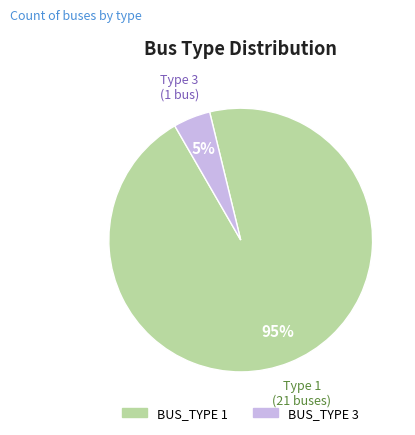

The BUS_TYPE 1 slice represents 95% of the pie. True or false?

True